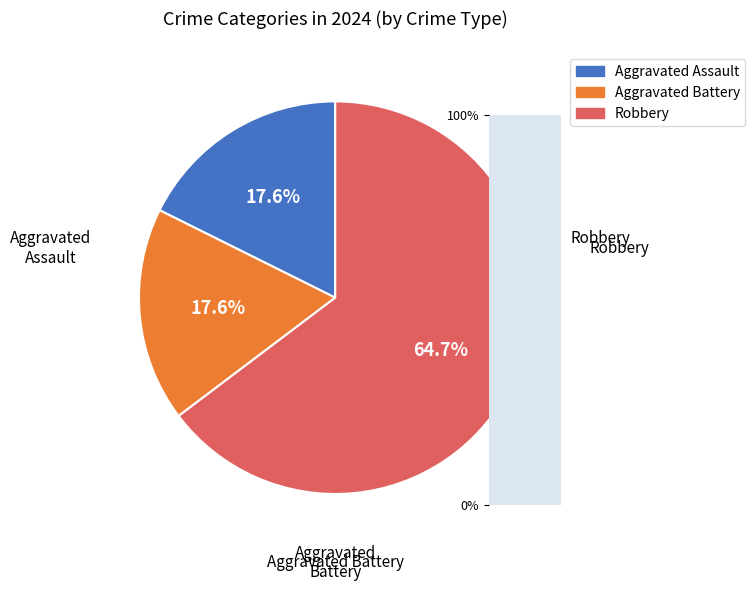

Which slice is the largest?

Robbery